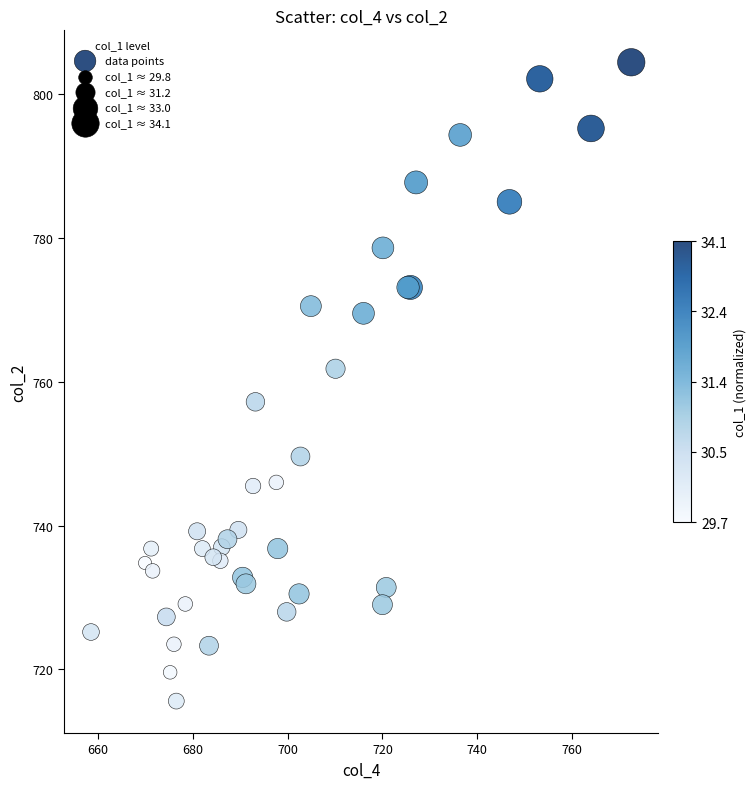

What Y value in the scatter plot is closest to 760?

761.8